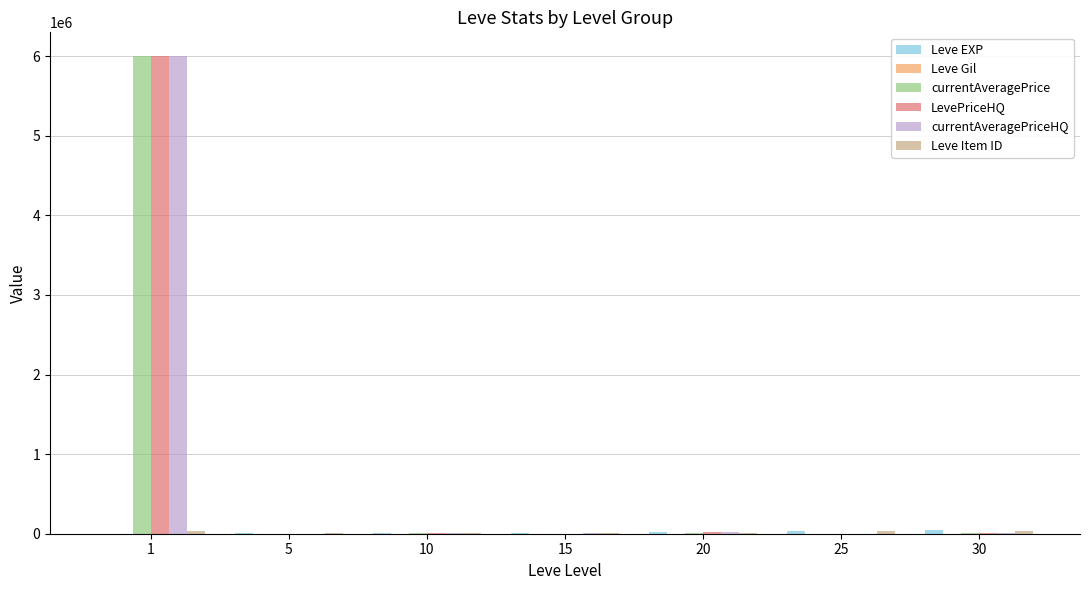

What is the greatest value displayed?

6000000